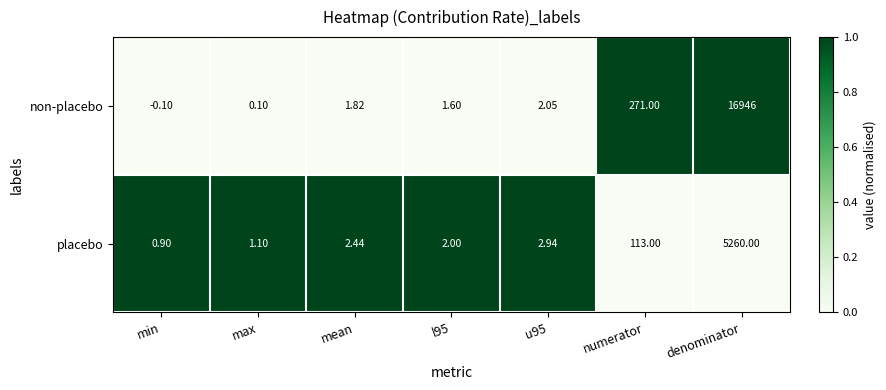

Rank the series at denominator from lowest to highest value.

placebo, non-placebo